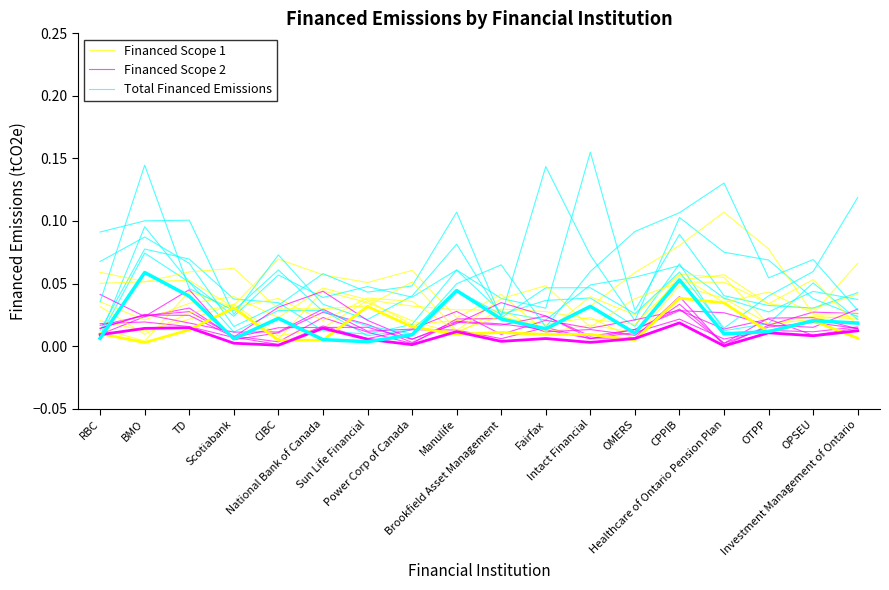

Count the Total Financed Emissions values in the range 0 to 1.

18